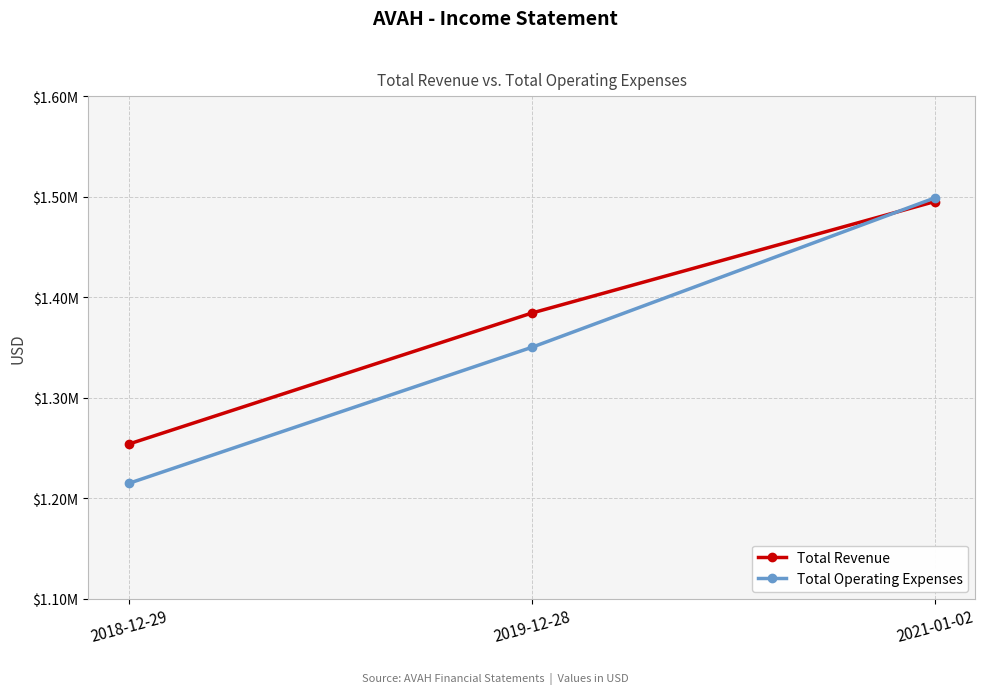

What is the value of the Total Operating Expenses point at the 2nd from the left?

1350000